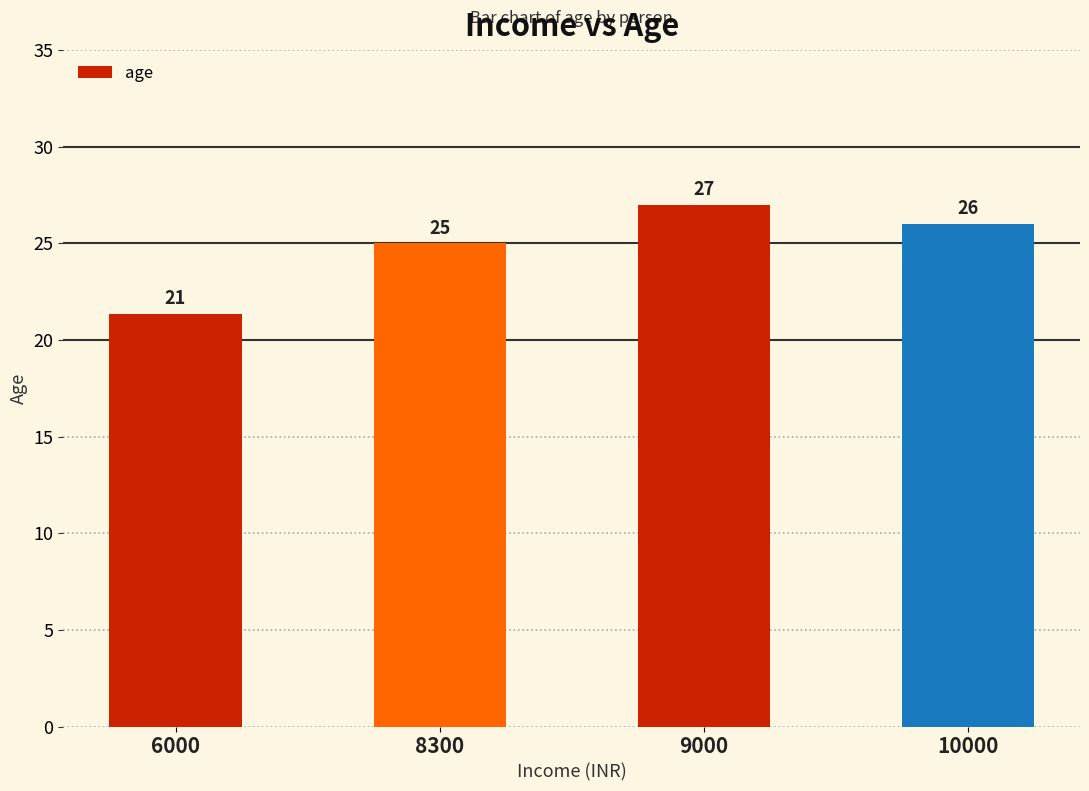

What is the sum of all values?

99.3